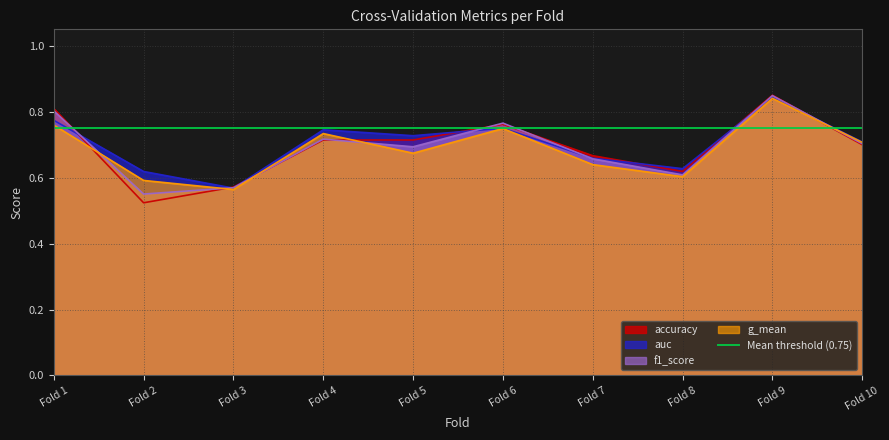

What is the difference between the f1_score values at Fold 5 and Fold 1?

0.1